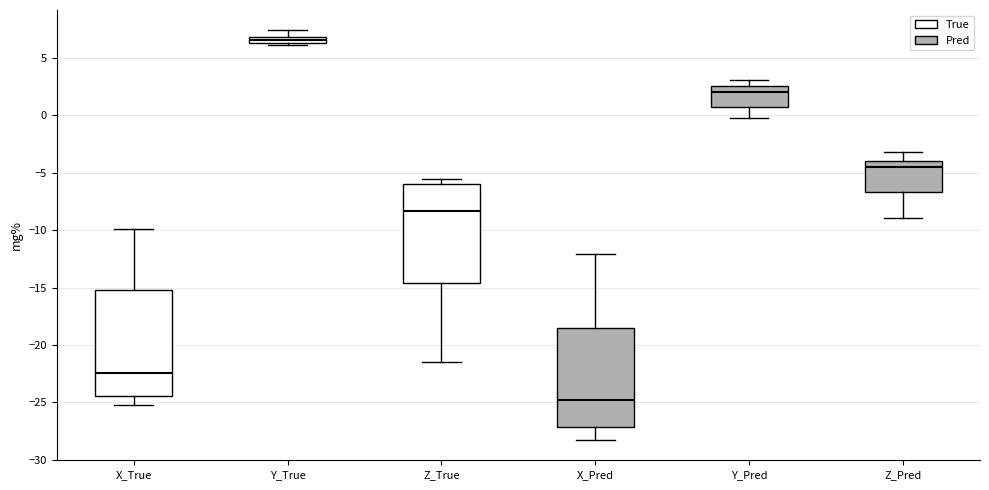

Where is the lower edge of the box for Z_True on the y-axis? The values are not printed on the chart, so give them approximately, as read against the axis.

-14.5